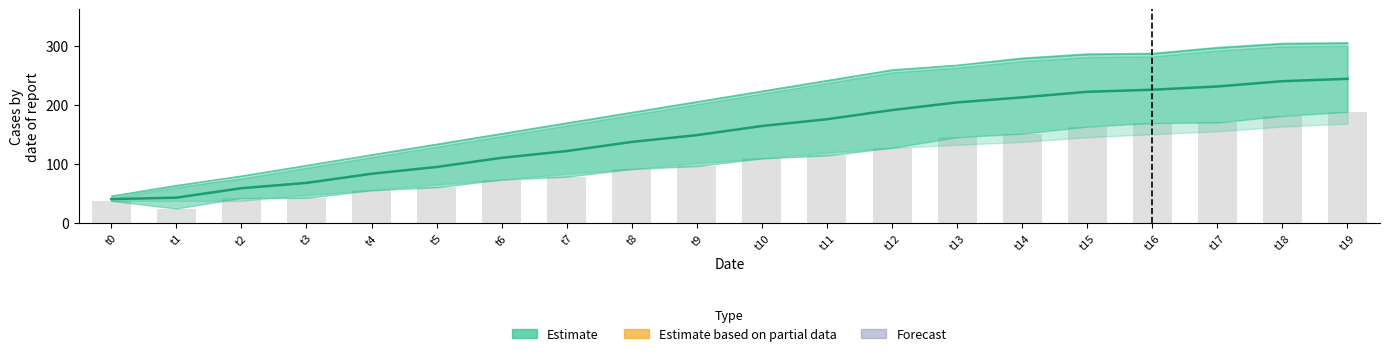

The value of Estimate (mid) at t7 is 121.5. True or false?

True